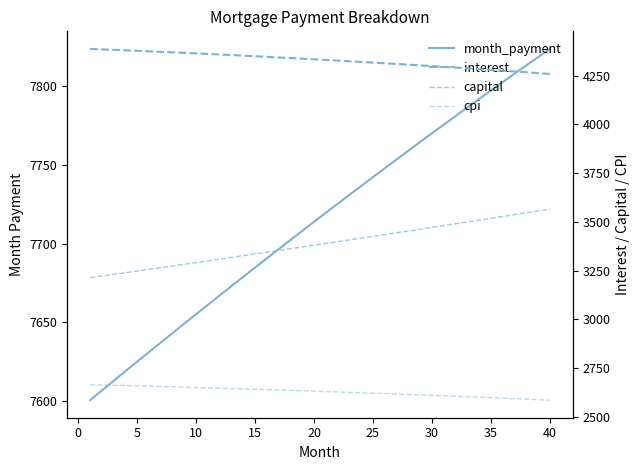

Is it true that capital equals 1347.5 at 18?

False